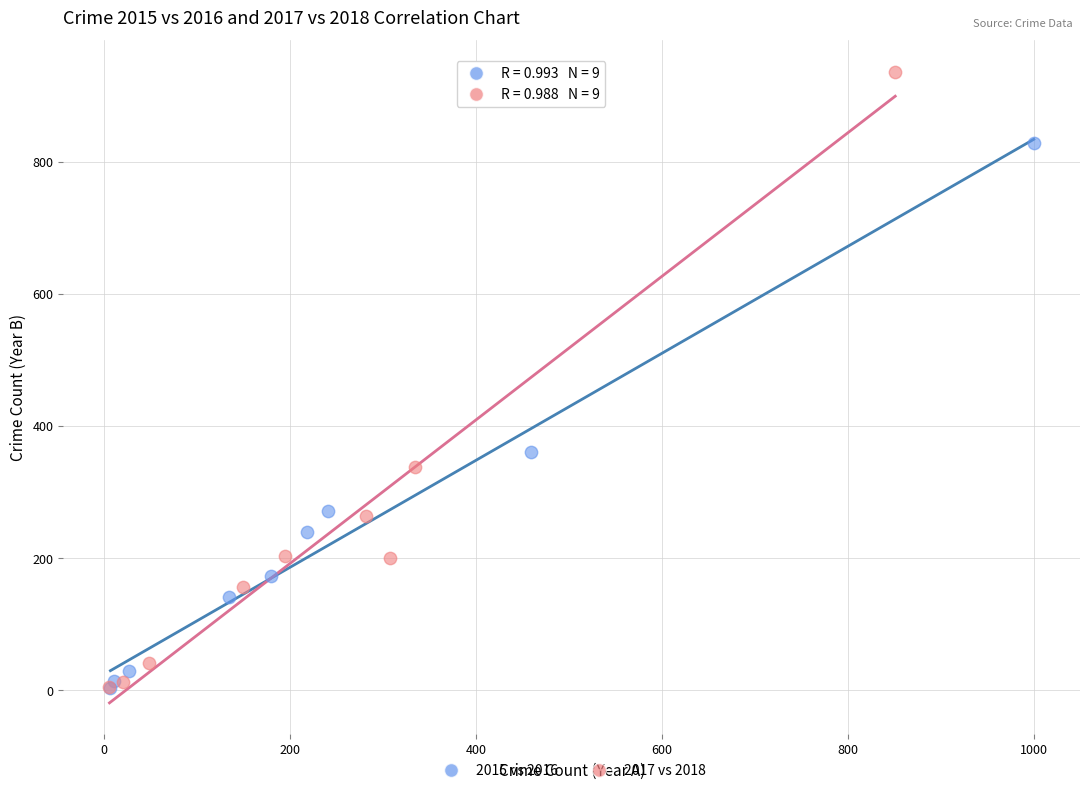

What are all the series names shown in the legend?

2015 vs 2016, 2017 vs 2018